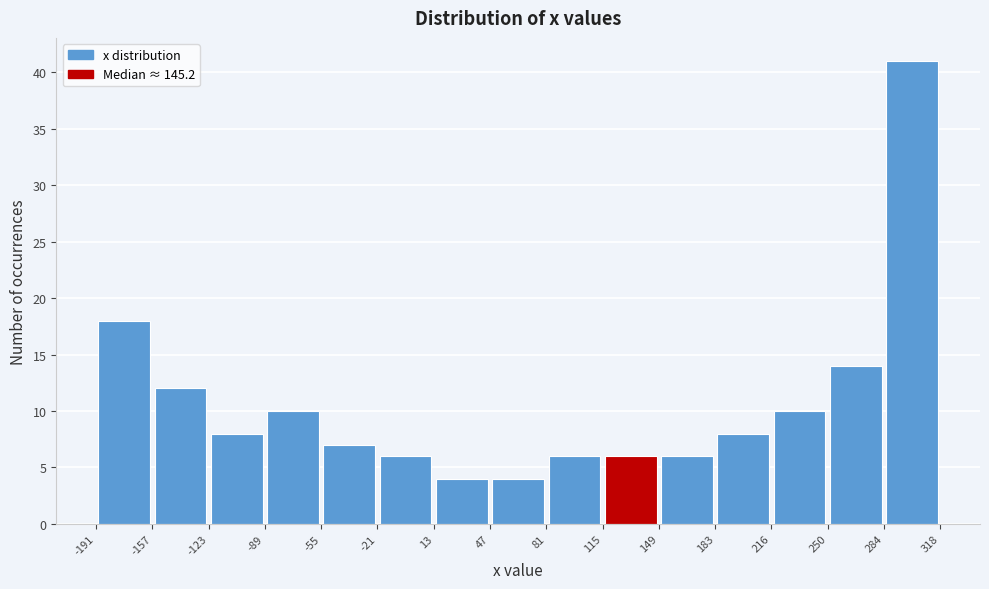

Which range on the x-axis has the tallest bar?

284 to 318